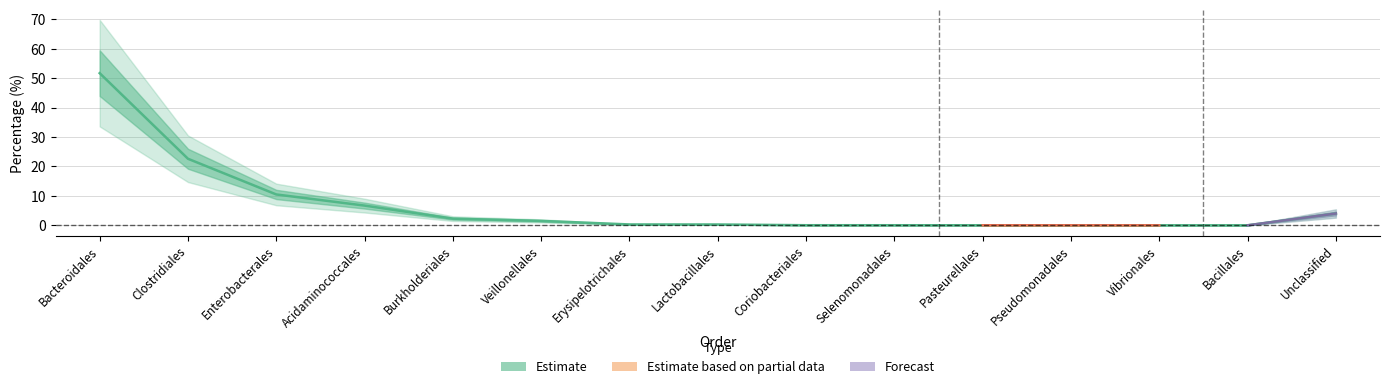

What is the maximum value shown in the chart?

51.7